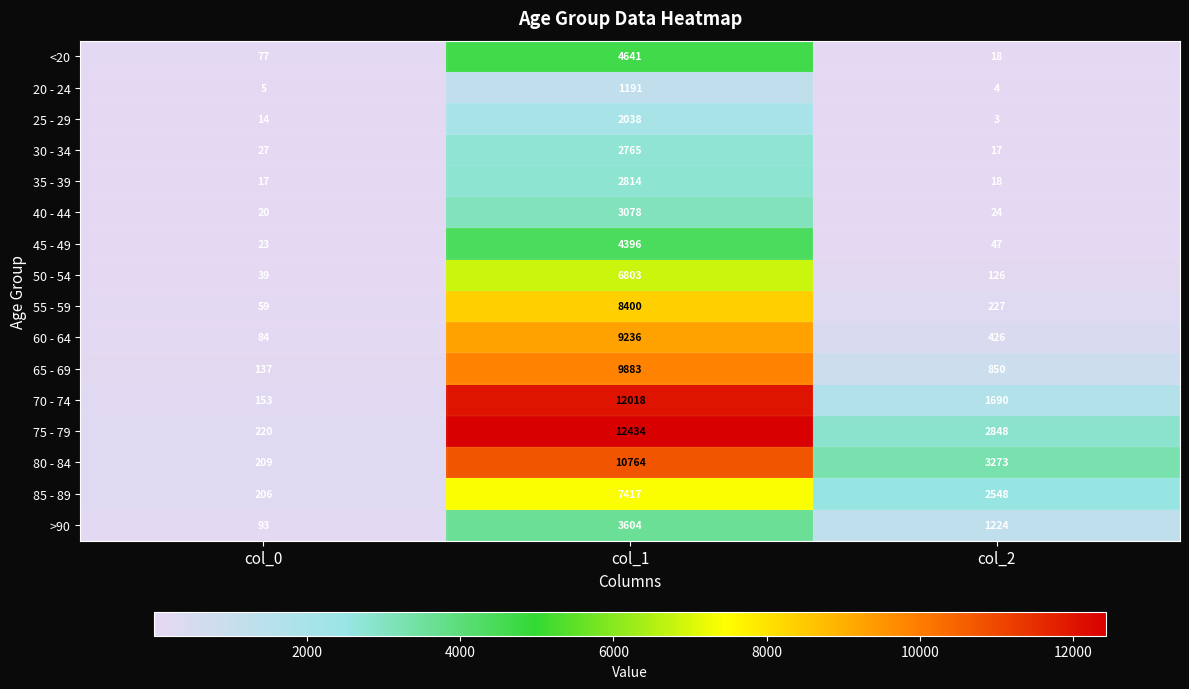

What is the greatest value displayed?

12434